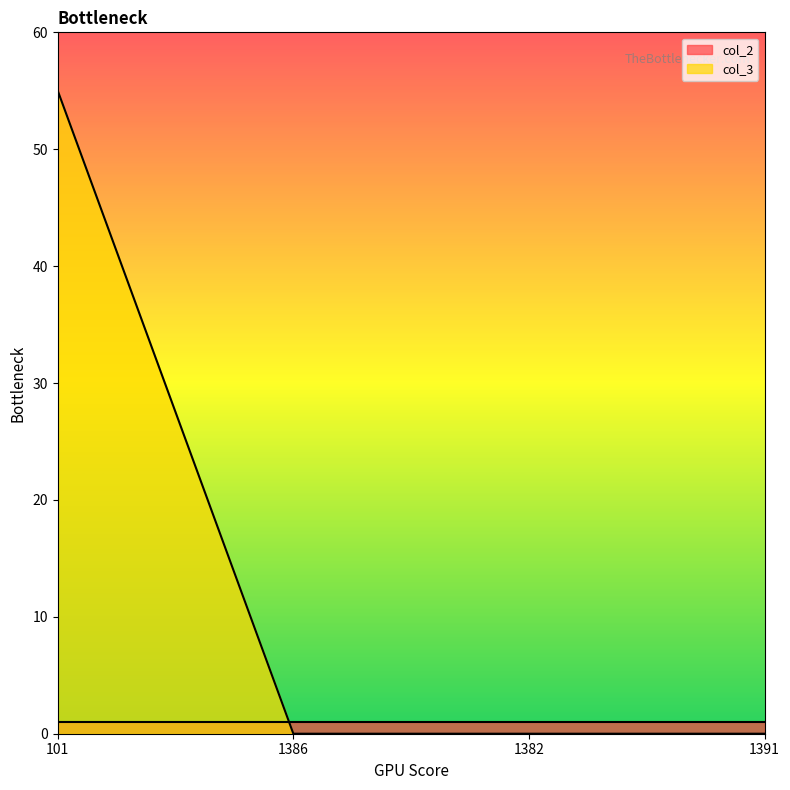

How many values are between 0 and 55?

4